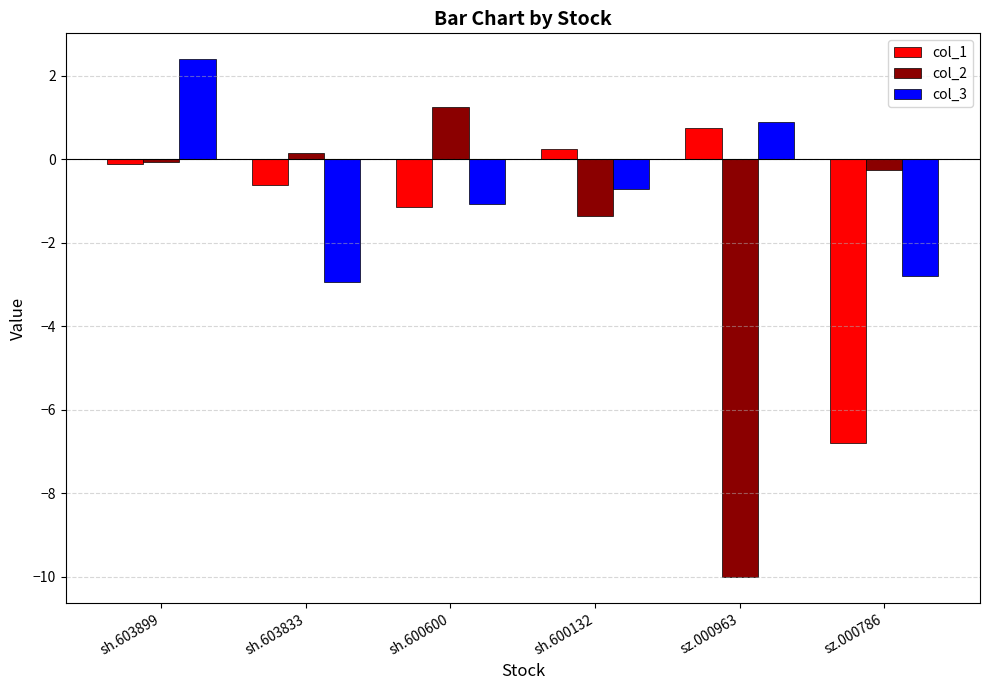

What is the value of the col_2 bar at the 3rd from the left?

1.3